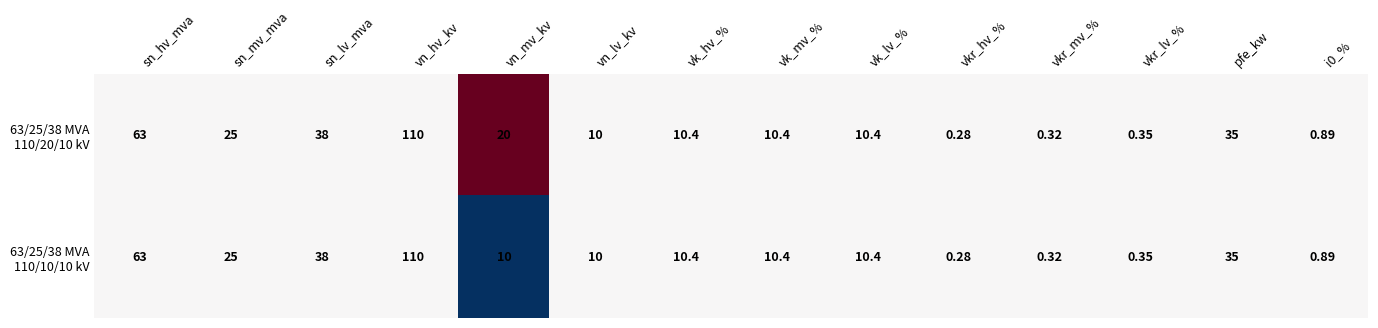

Which category has the lowest value across all series?

vkr_hv_%